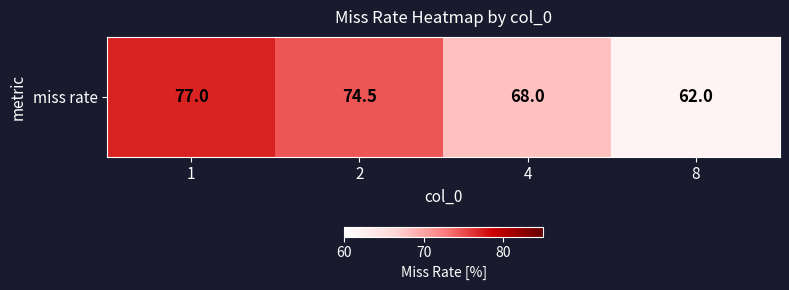

At which label does the data first exceed 74?

1